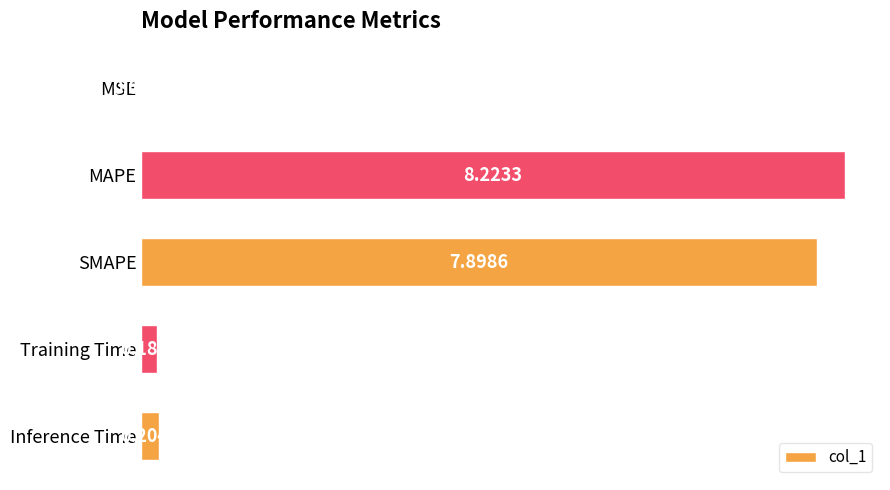

Which label corresponds to the largest value in the chart?

MAPE